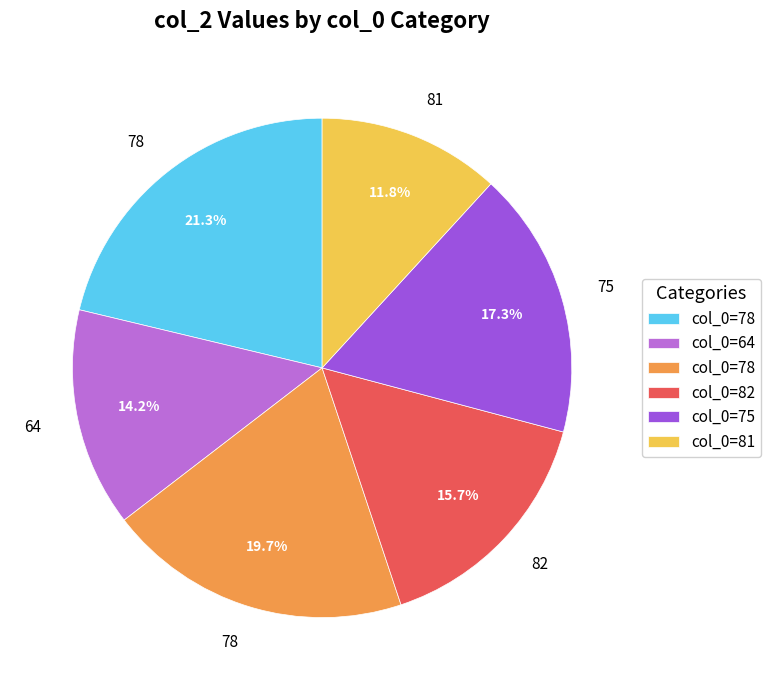

Is there any slice that represents more than half of the pie?

No